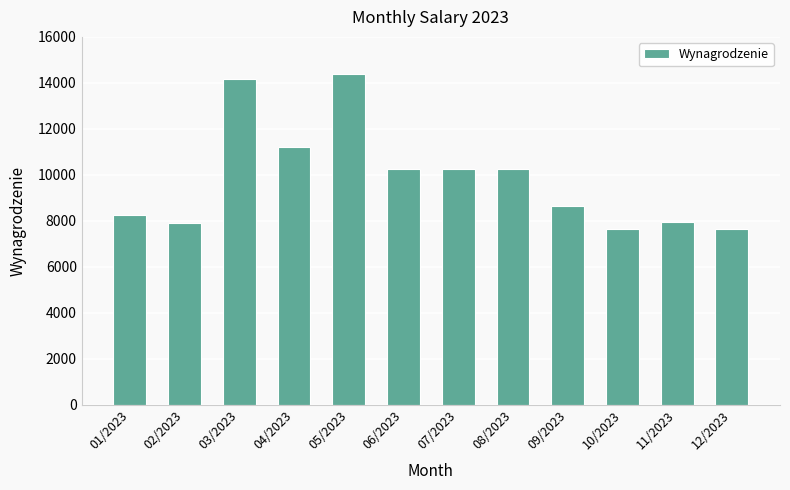

At which category does the chart reach its peak across all series?

05/2023